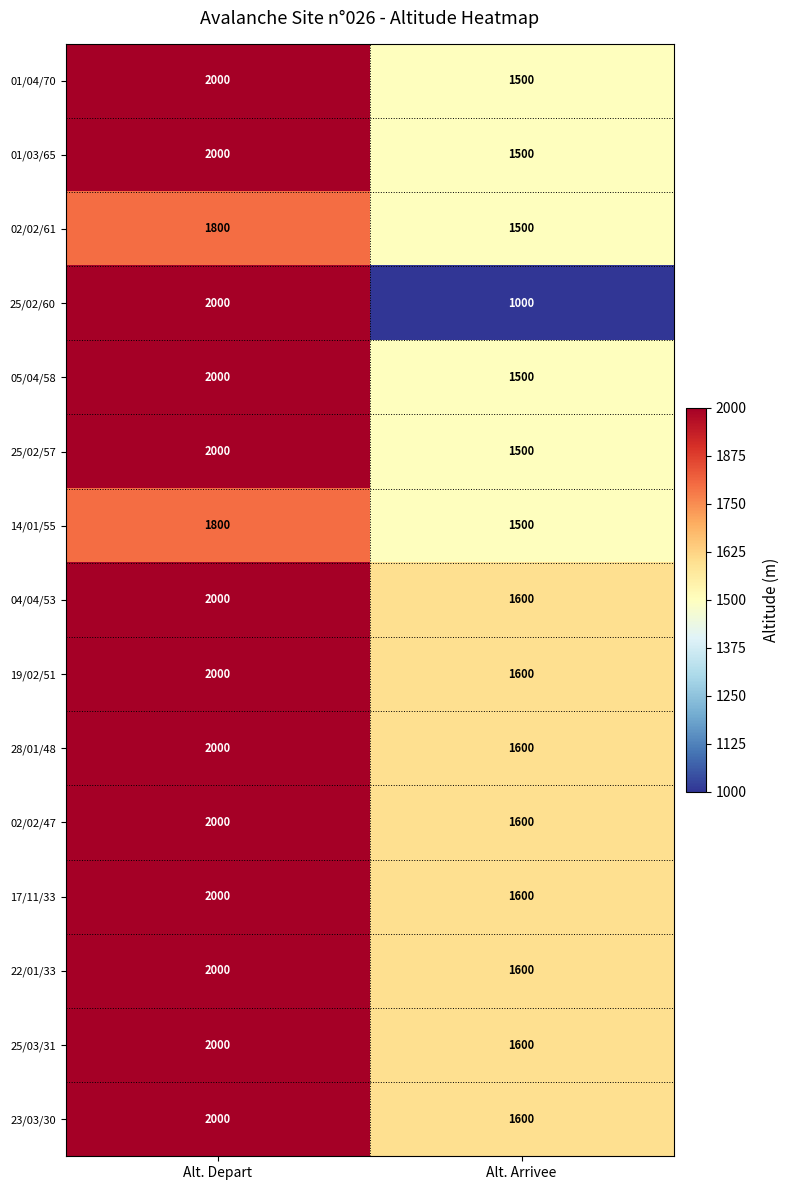

What is the difference between the highest and lowest values at Alt. Depart?

200